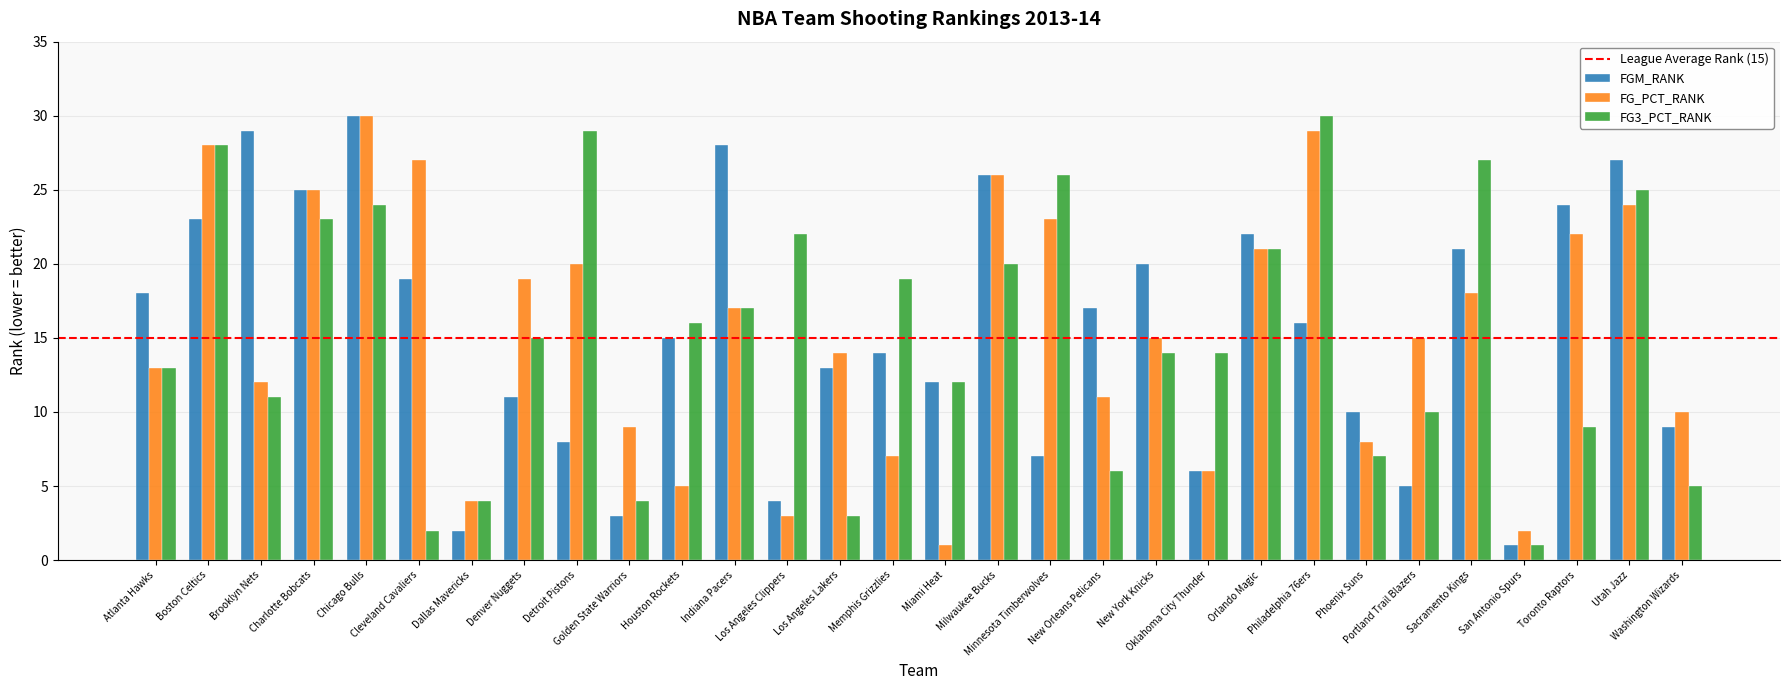

What is the total value across all series at Los Angeles Lakers?

30